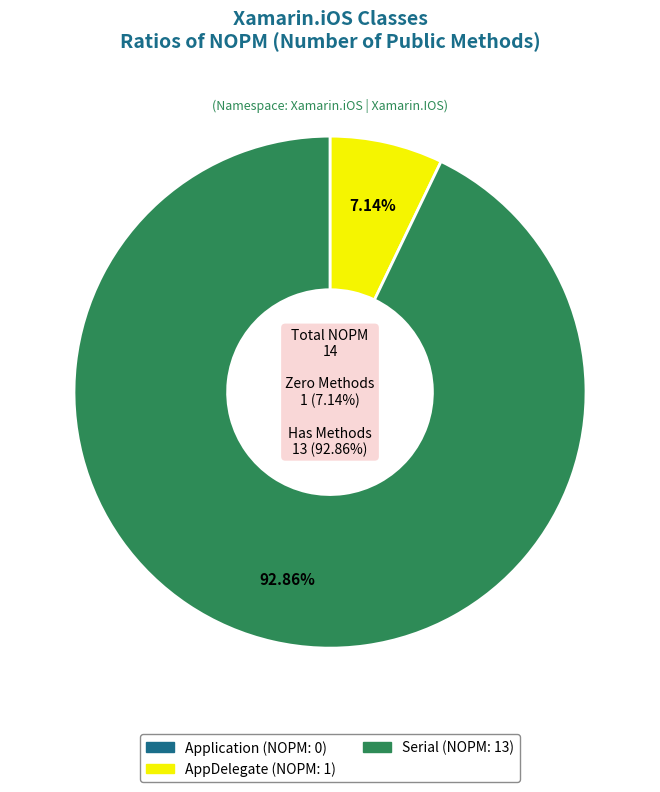

Does AppDelegate represent more than half of the total?

No